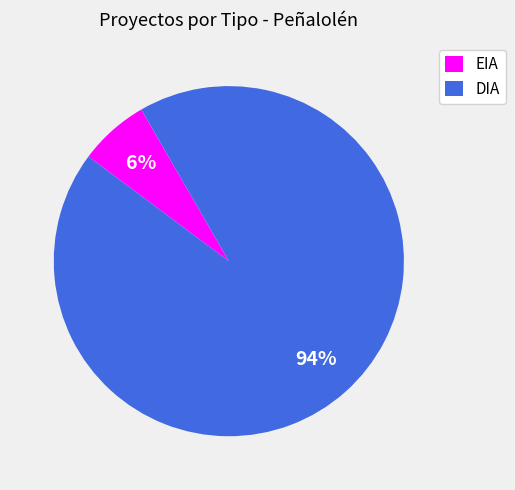

How many segments does this pie chart have?

2